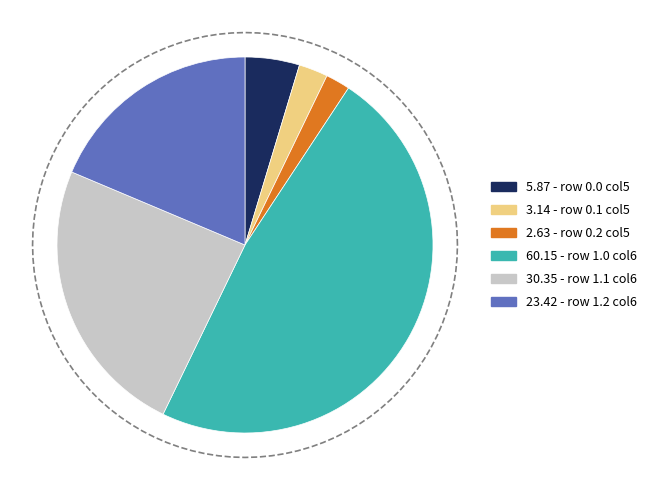

Which category has the biggest portion of the pie?

1.0